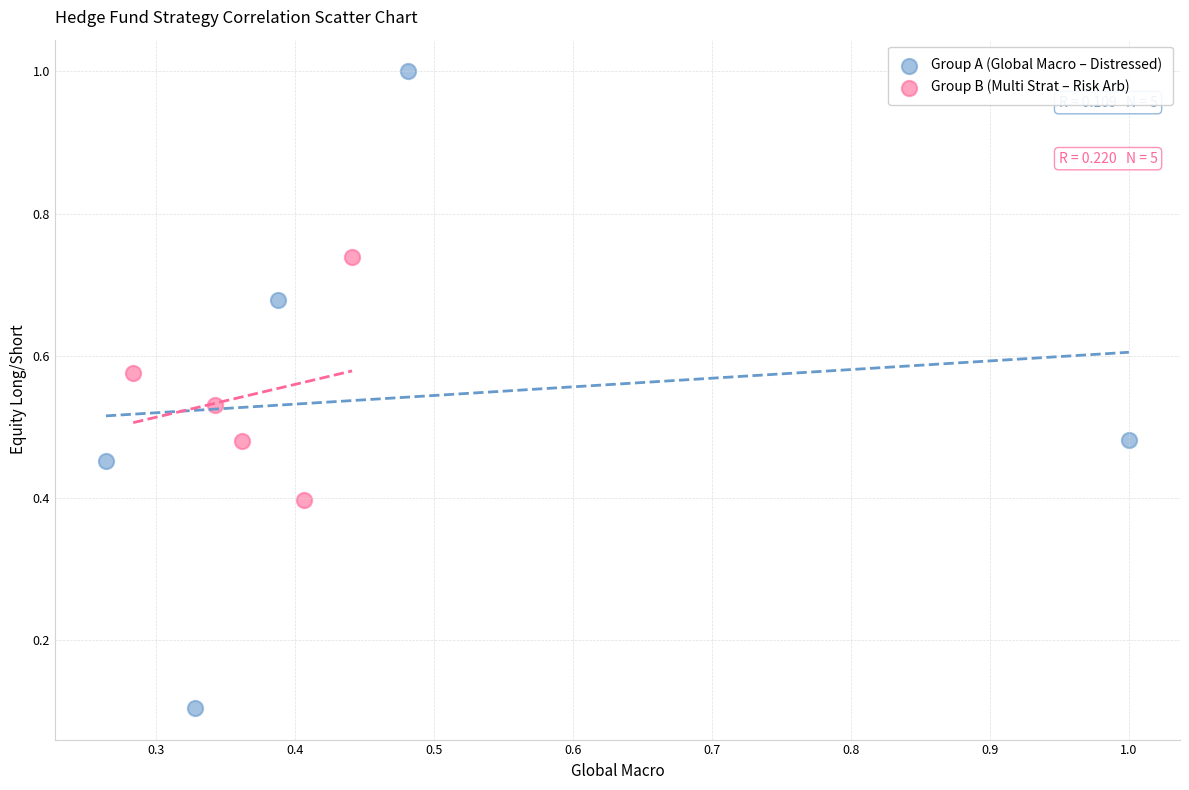

Which series has the widest spread of Y values?

Group A (Global Macro – Distressed)